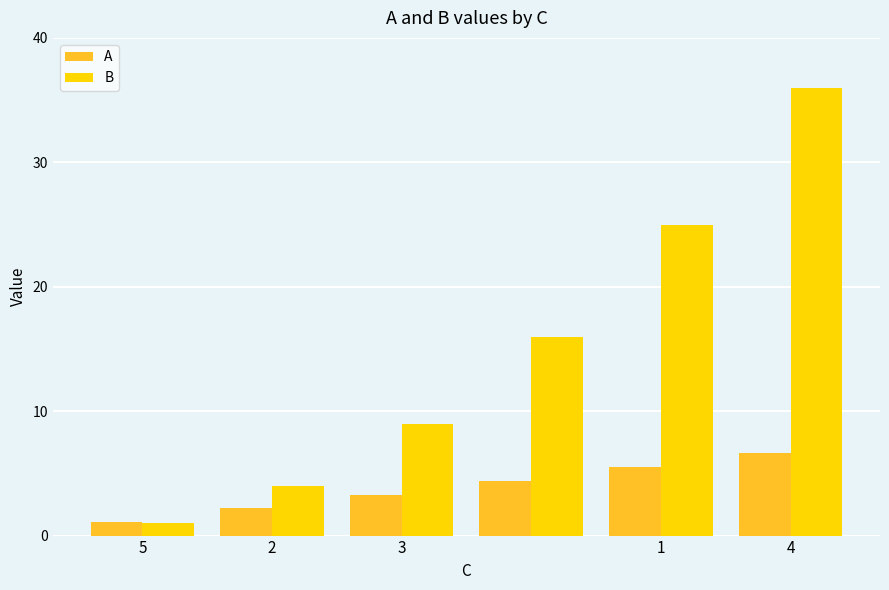

What is the sum of all A values?

23.1